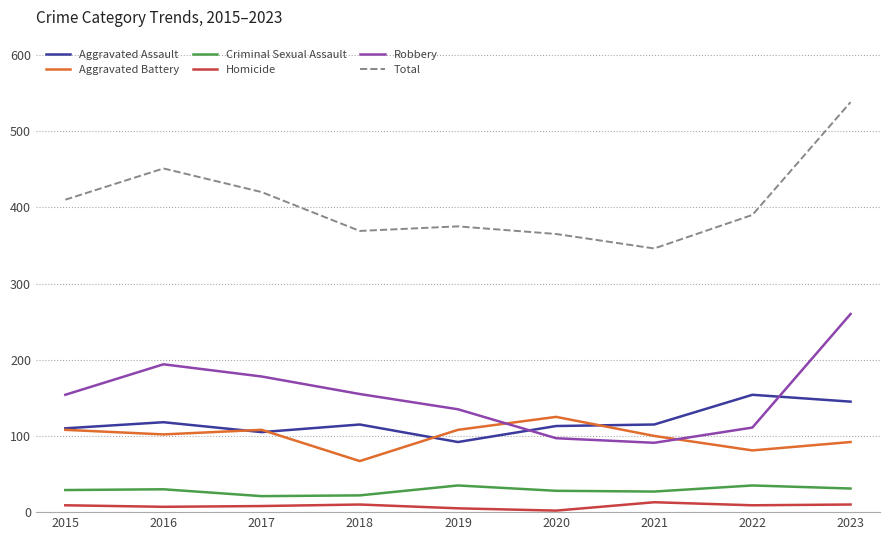

Count the number of categories in the chart.

9